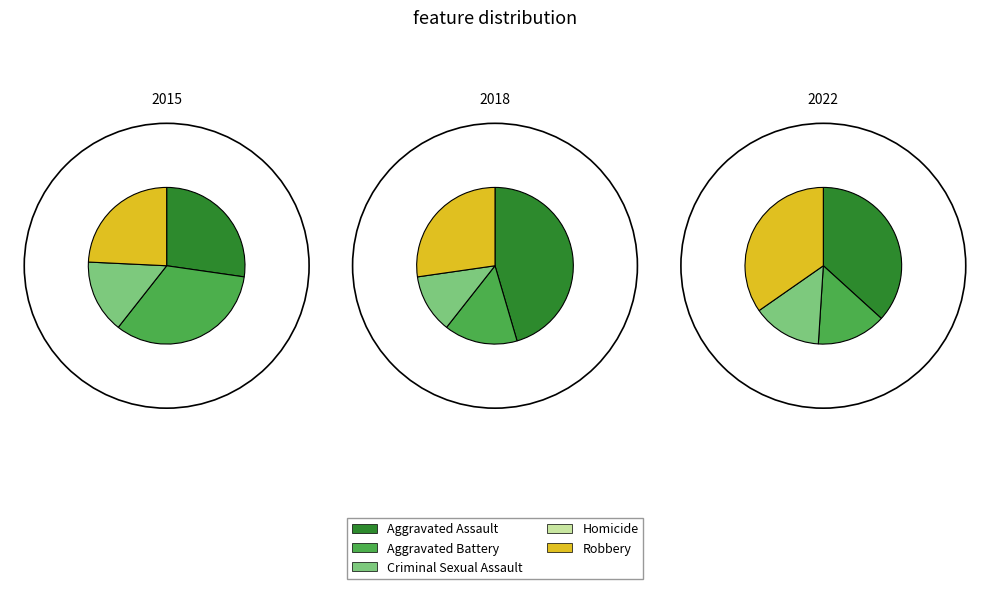

How much of the chart is everything except Robbery?

75.8%